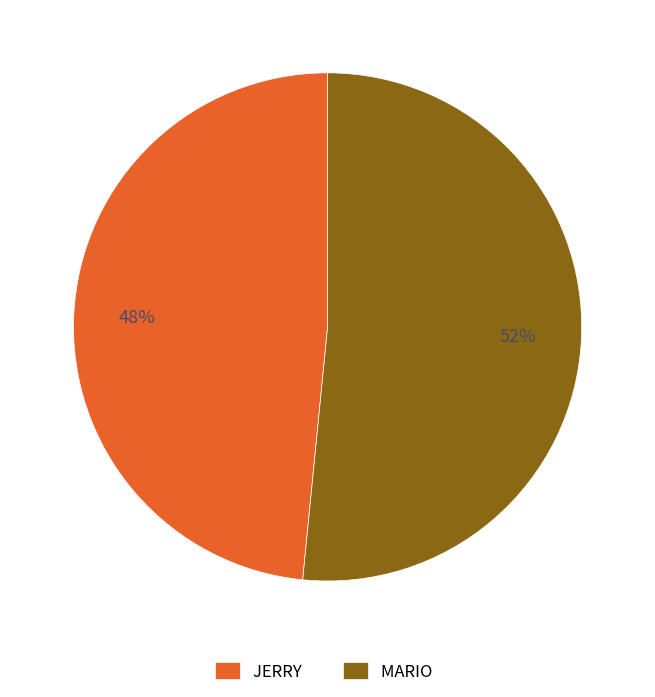

Combined, do MARIO and JERRY account for over 50%?

Yes